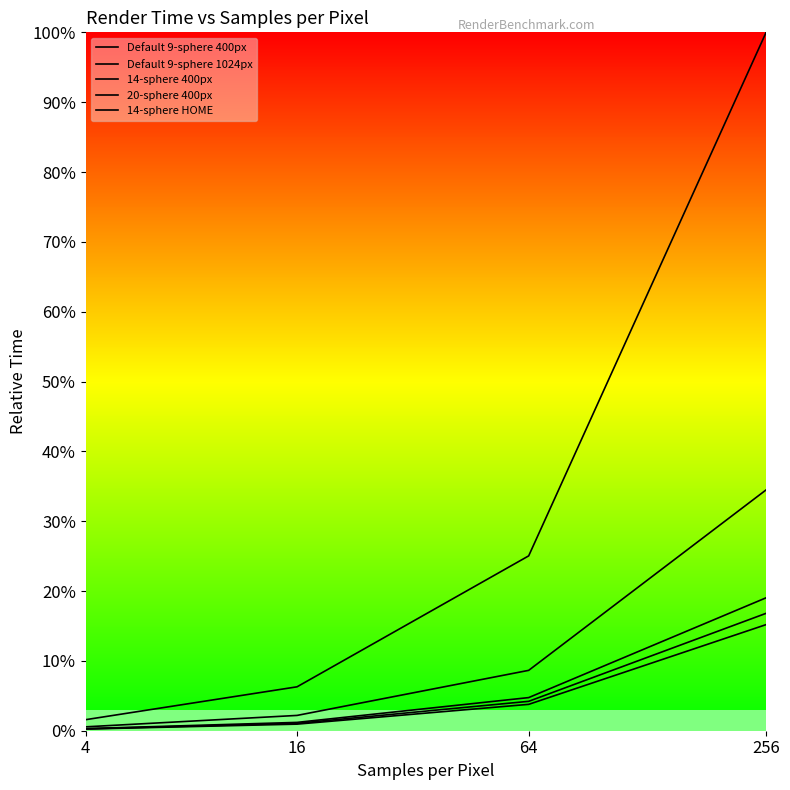

True or false: 20-sphere 400px has a value of 0.0 at 16.

True